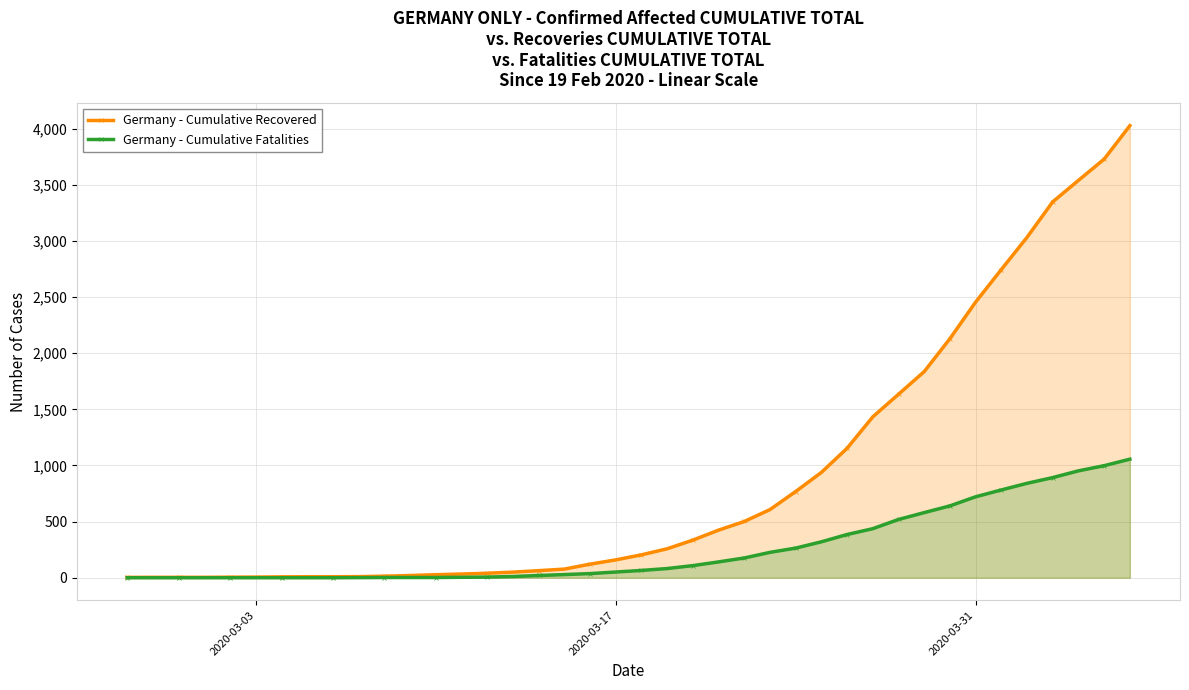

Which series has the widest spread of values?

Germany - Cumulative Recovered